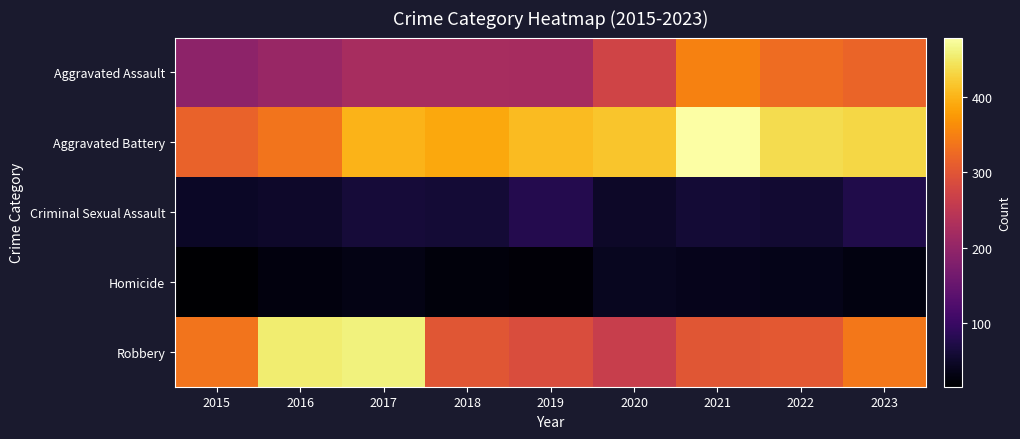

Which category has the lowest value across all series?

2015